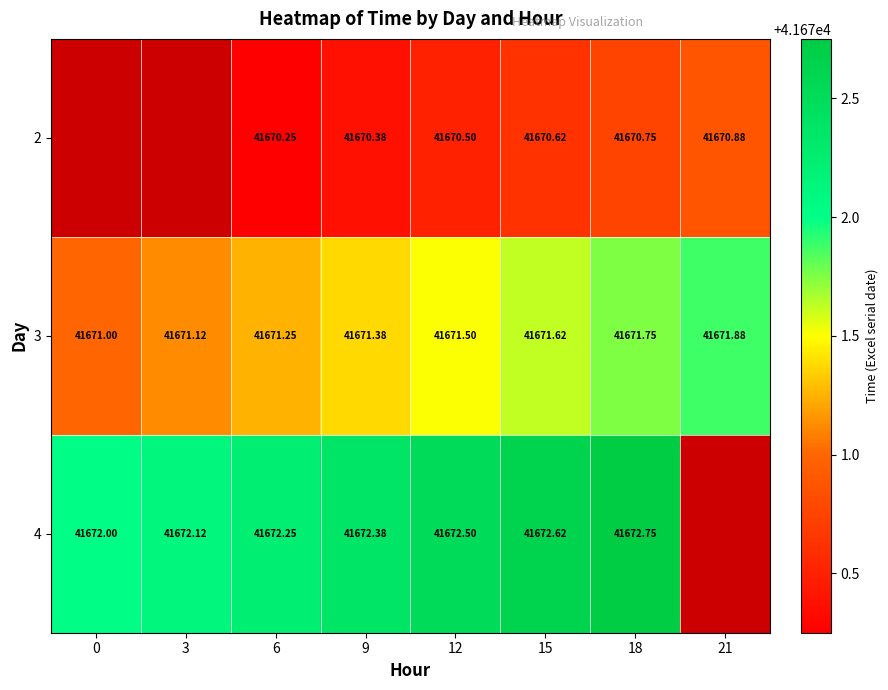

True or false: 2 has a value of 67225.1 at 6.

False